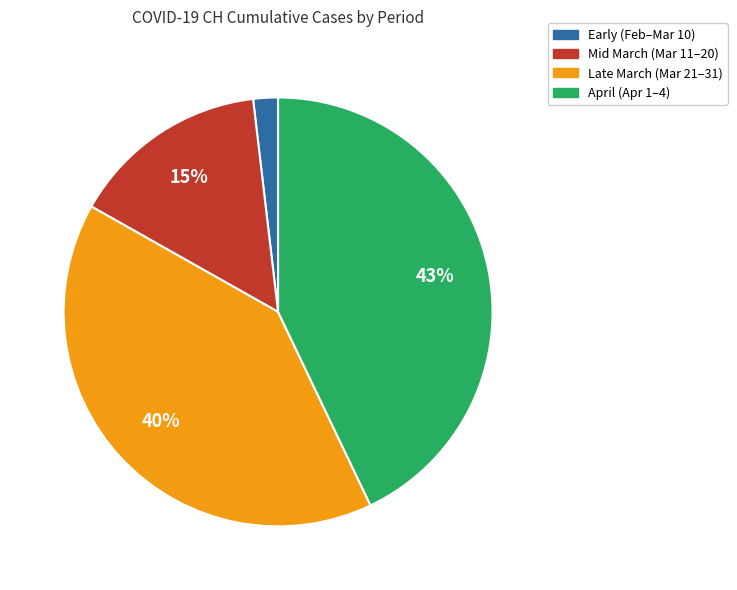

Is there a majority slice in this chart?

No